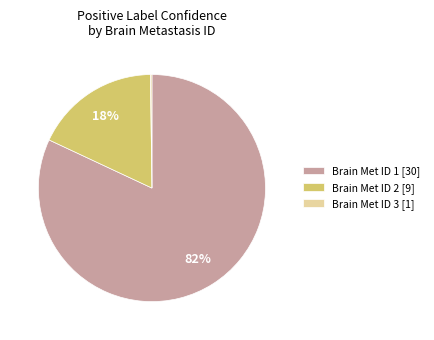

Combined, do Brain Met ID 2 [9] and Brain Met ID 1 [30] account for over 50%?

Yes